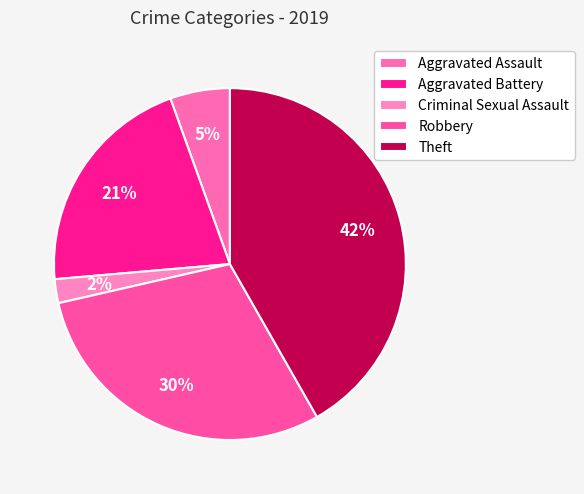

To the nearest percent, what is the average slice percentage?

20%